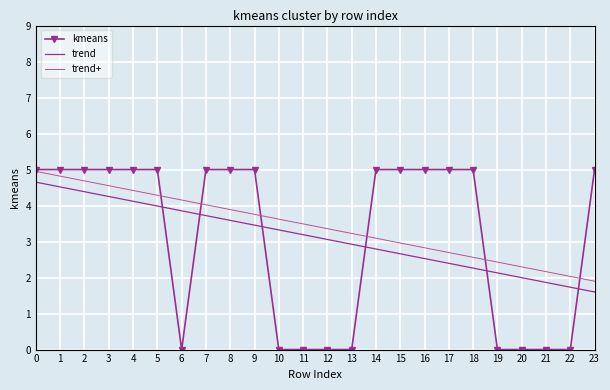

How many times do trend and kmeans cross each other?

6